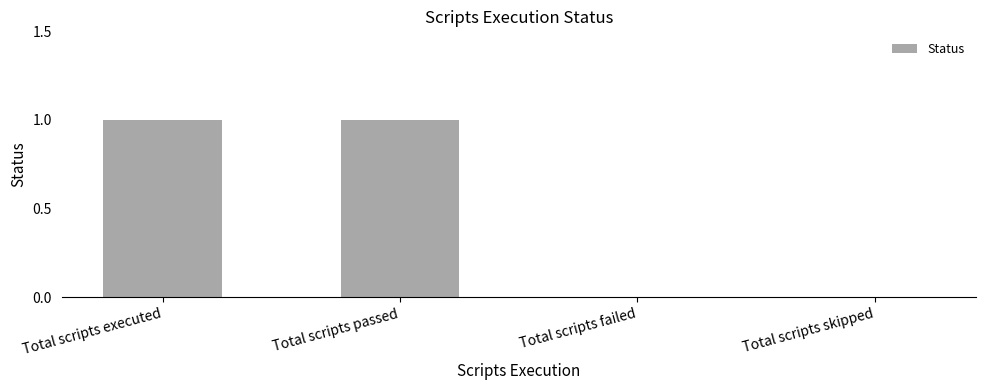

What is the change in value from Total scripts passed to Total scripts skipped?

-1